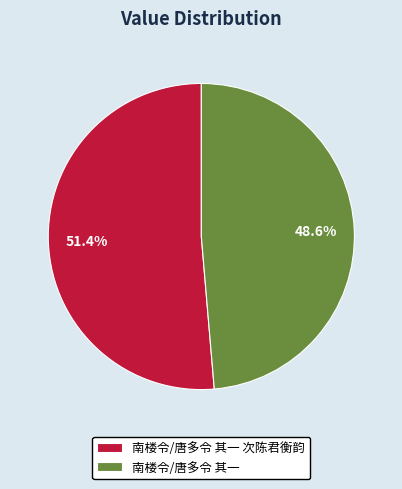

How many segments does this pie chart have?

2